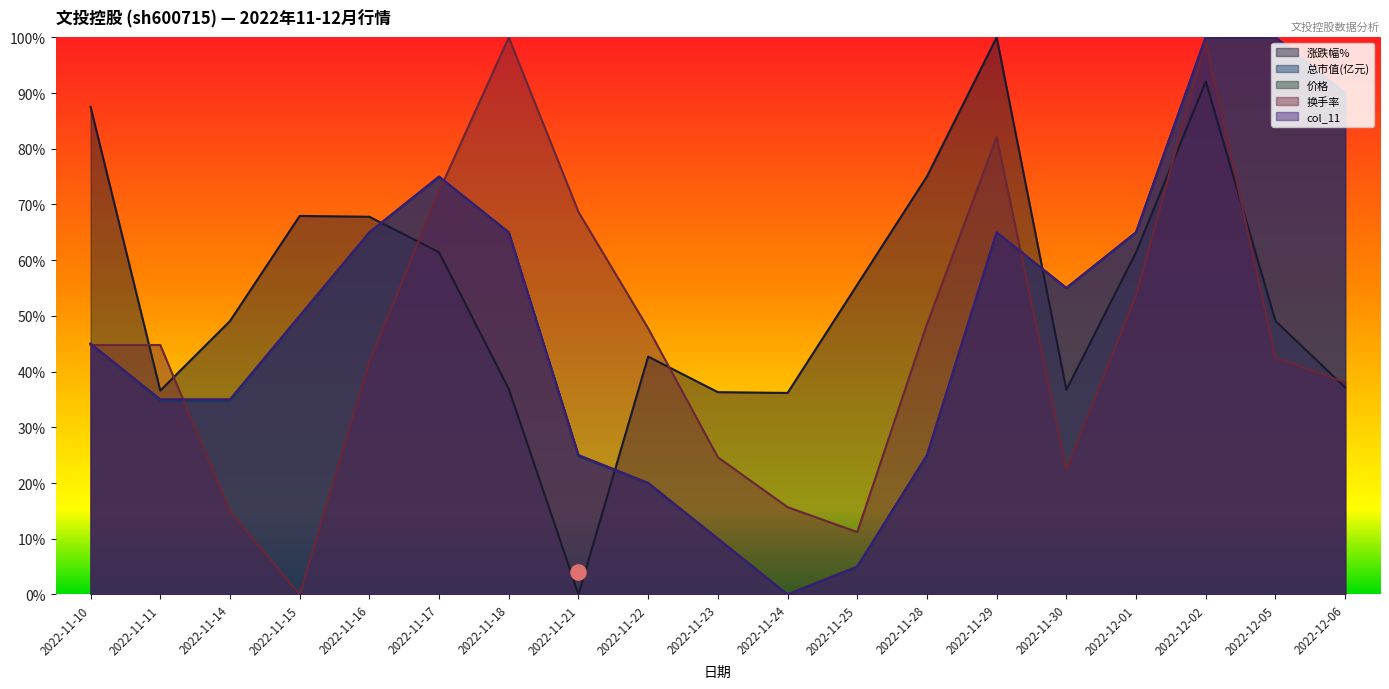

Which series contains the lowest Y value?

涨跌幅%